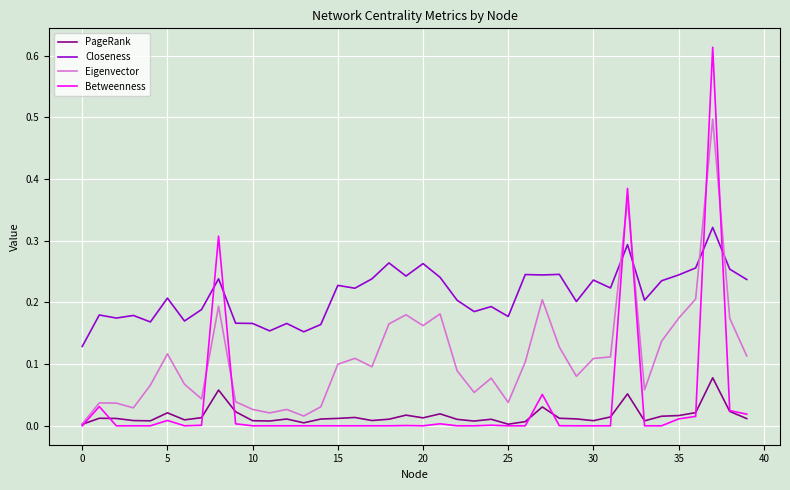

In Eigenvector, how many points are higher than both neighbors (excluding endpoints)?

11